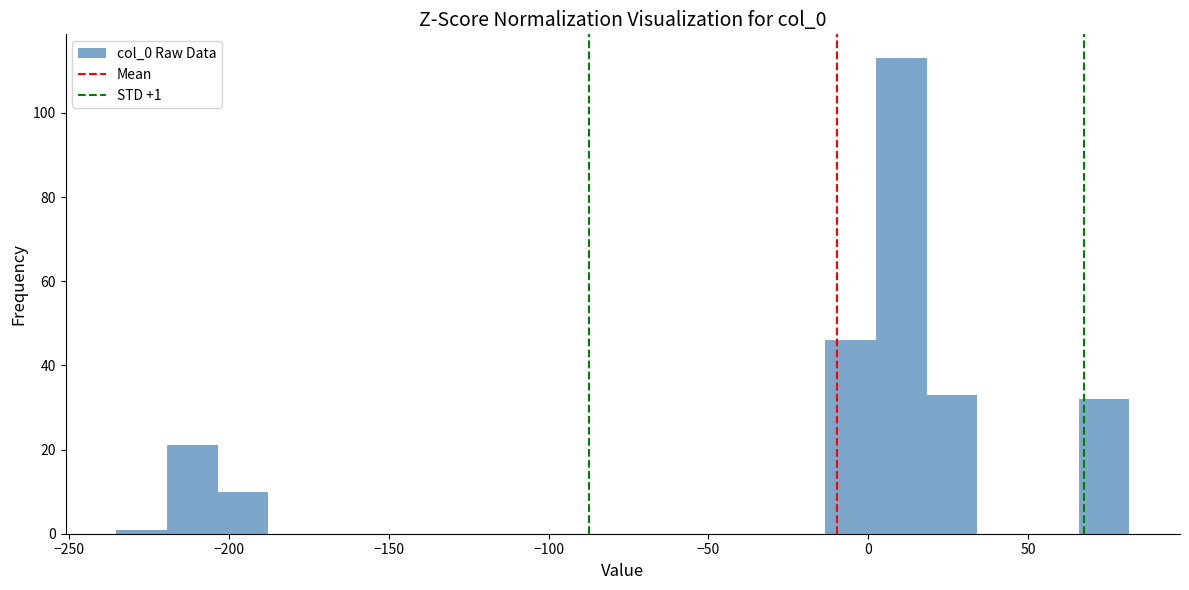

Read against the x-axis, roughly where is the centre of the tallest bar?

10